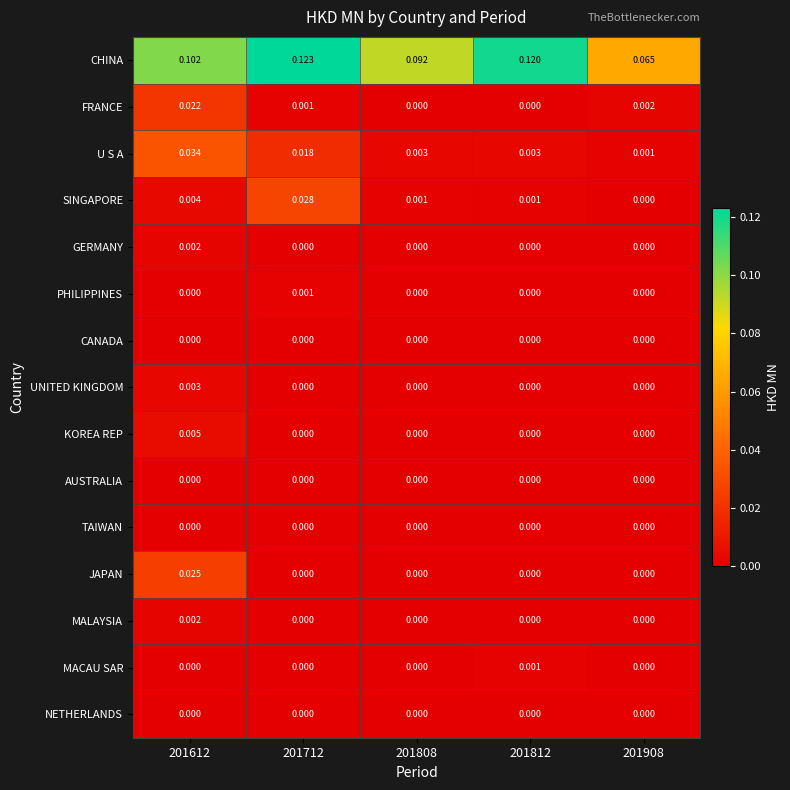

Which series has the widest spread of values?

CHINA